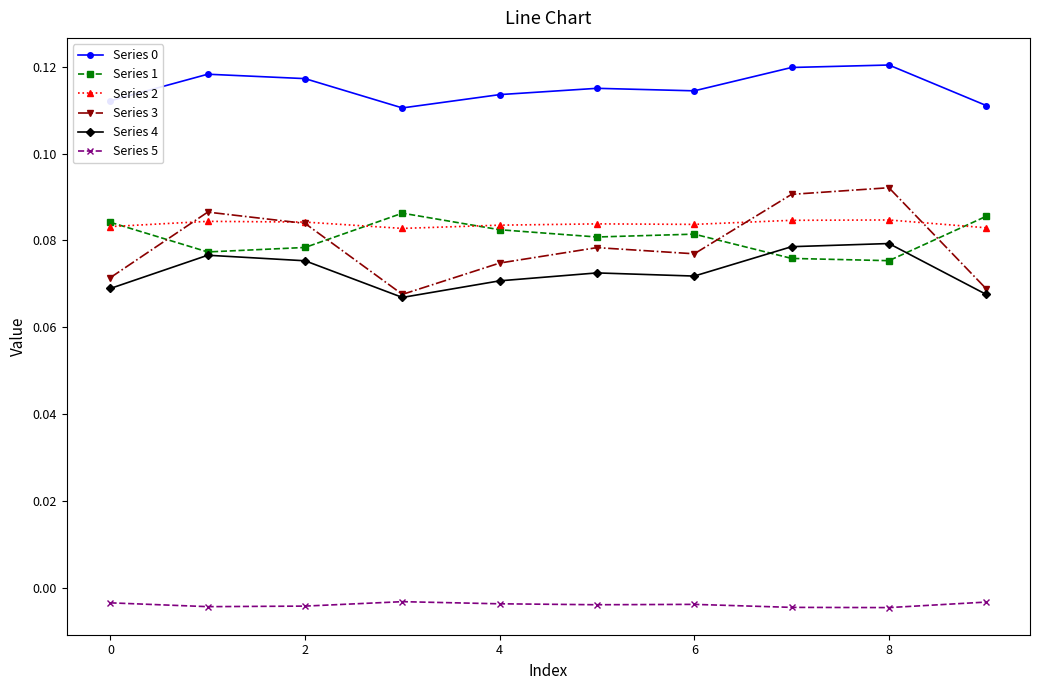

True or false: Series 5 and Series 3 cross at least once.

False